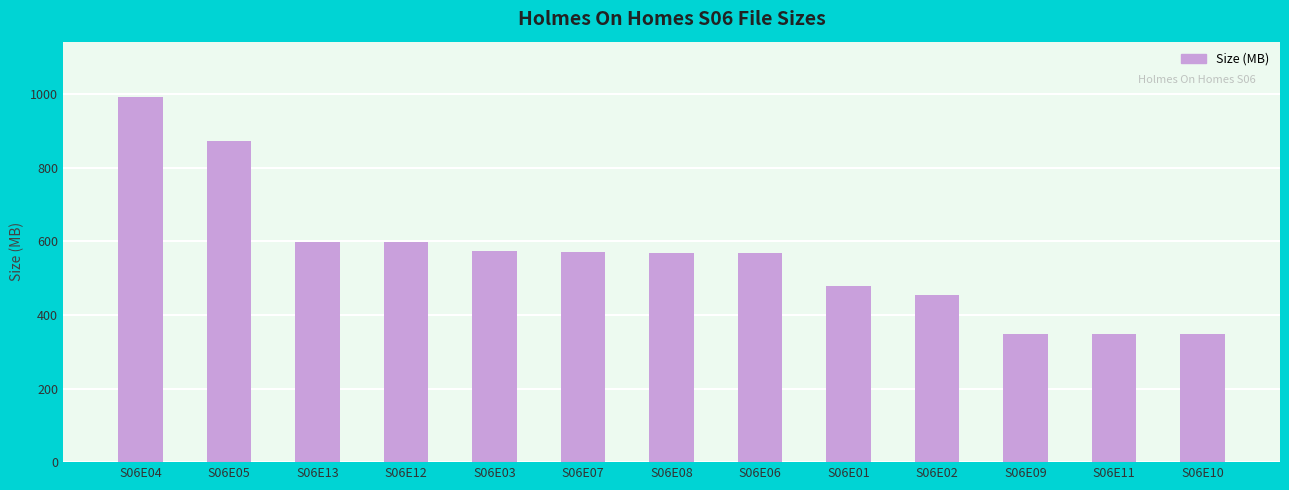

What is the ratio of the value at S06E05 to the value at S06E03?

1.5